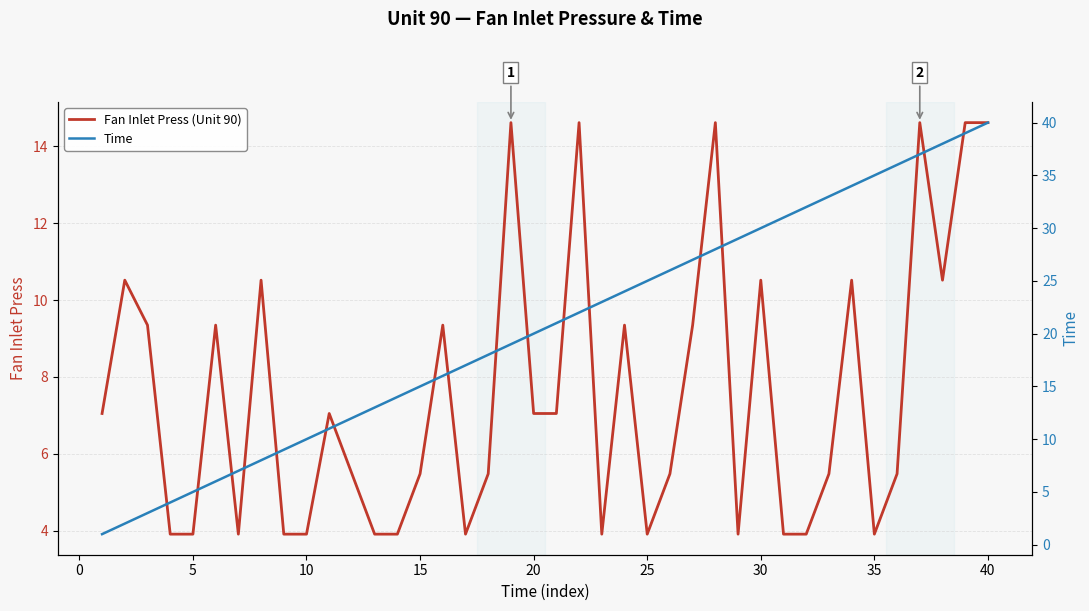

What is the sum of all Fan Inlet Press (Unit 90) values?

302.9